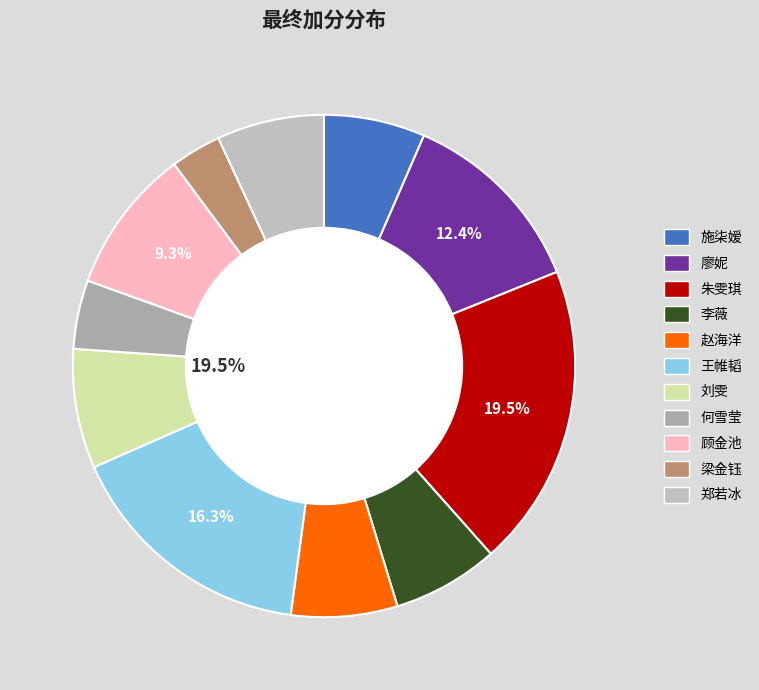

Which slice is the largest?

朱雯琪